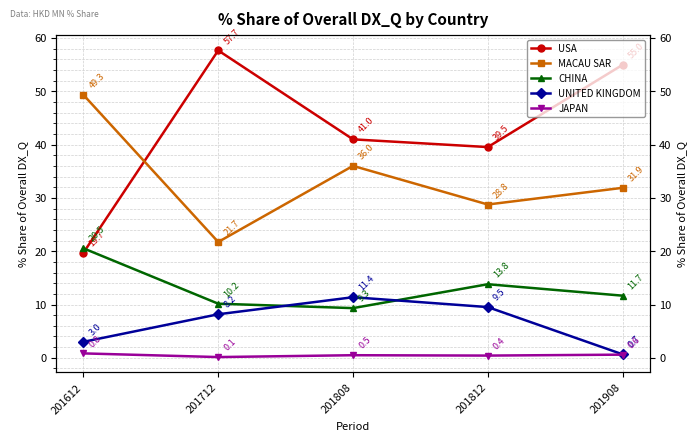

What is the difference between the second highest and second lowest values in the CHINA series?

3.7